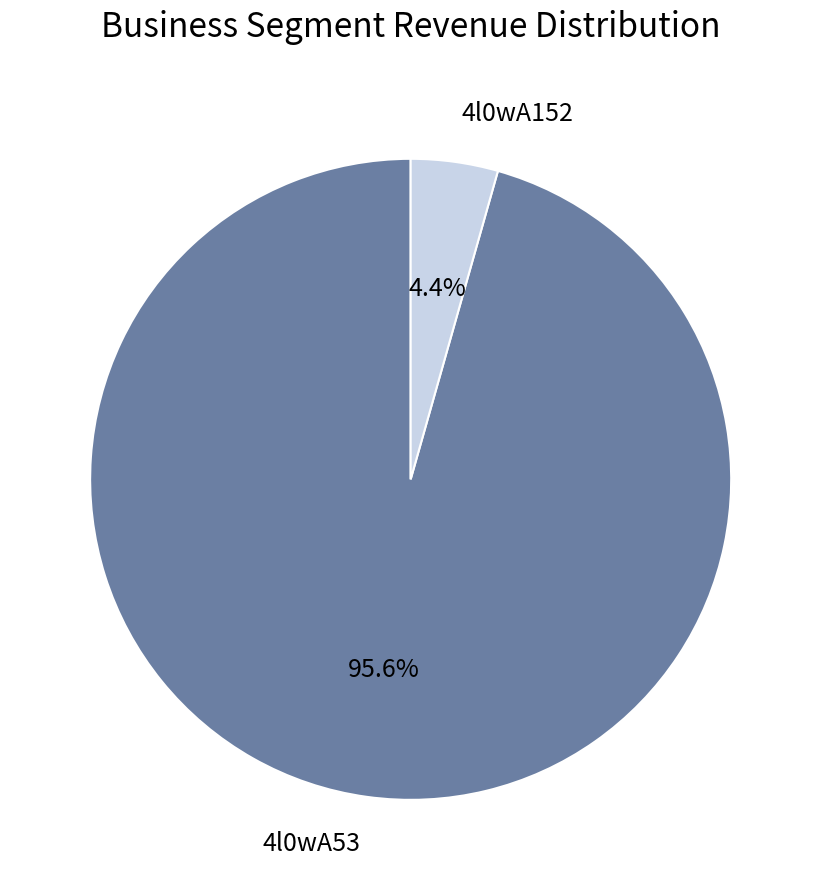

How many slices are in this pie chart?

2